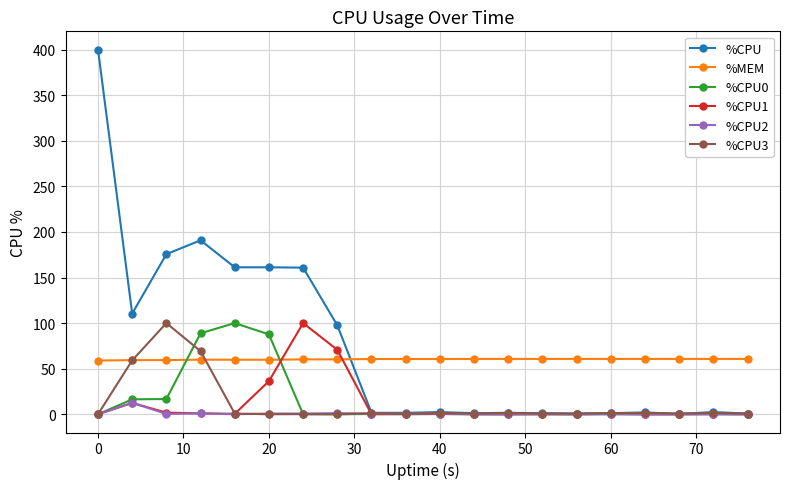

Which series has the largest range (max minus min)?

%CPU